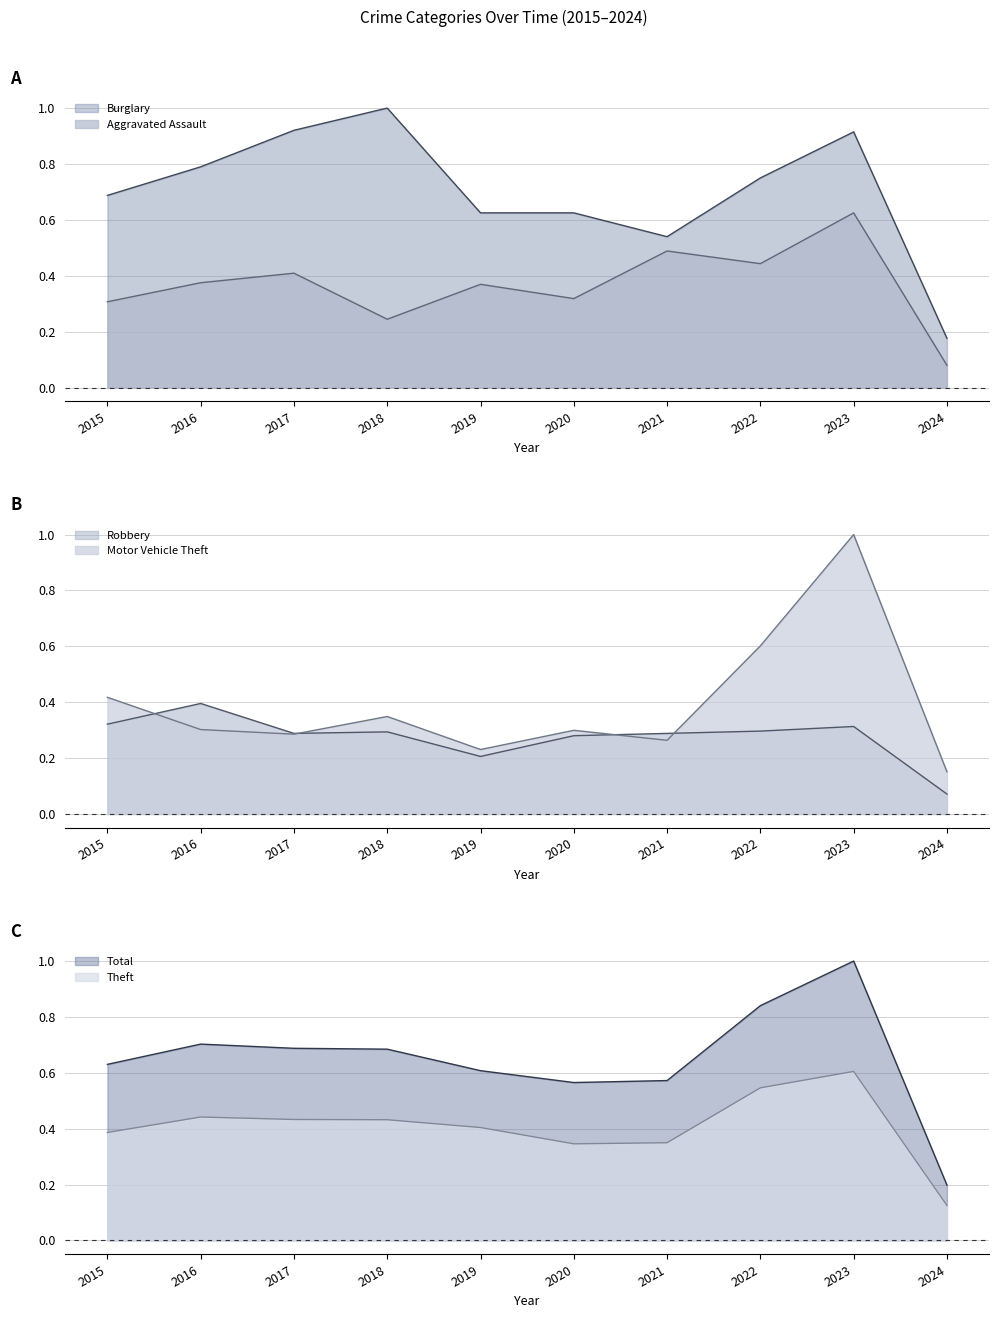

What is the value of the Motor Vehicle Theft point at the 1st from the left?

0.4